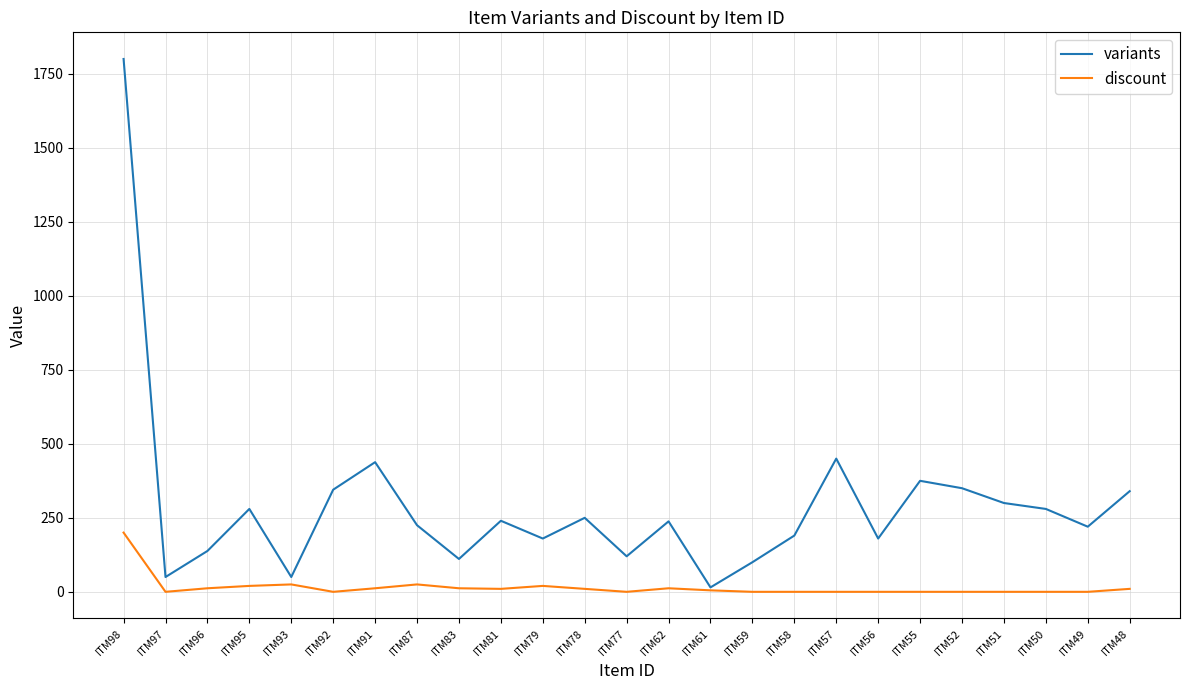

What is the difference between the maximum and minimum values in the variants series?

1785